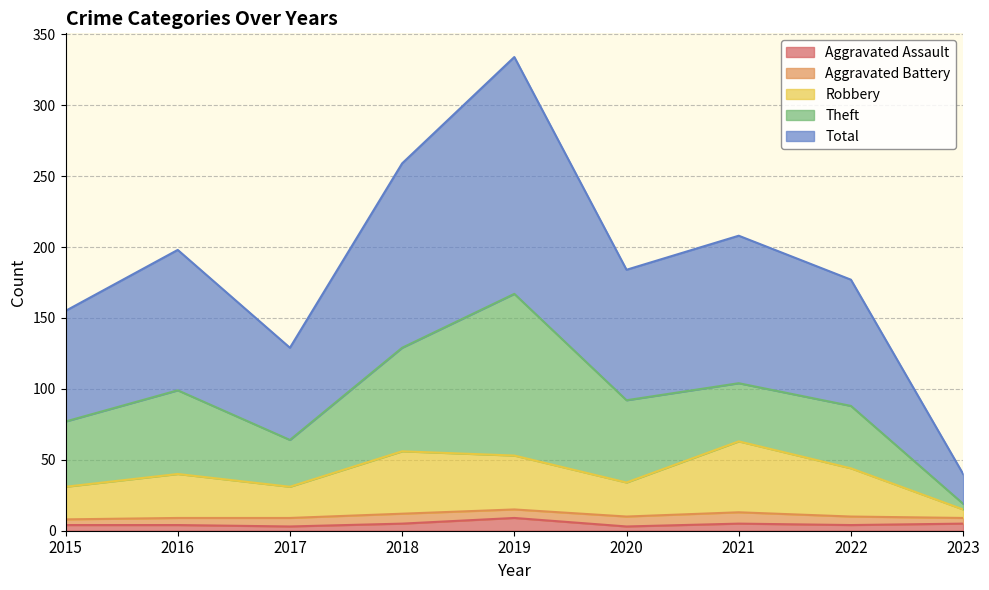

Is it true that Total equals 73 at 2017?

False